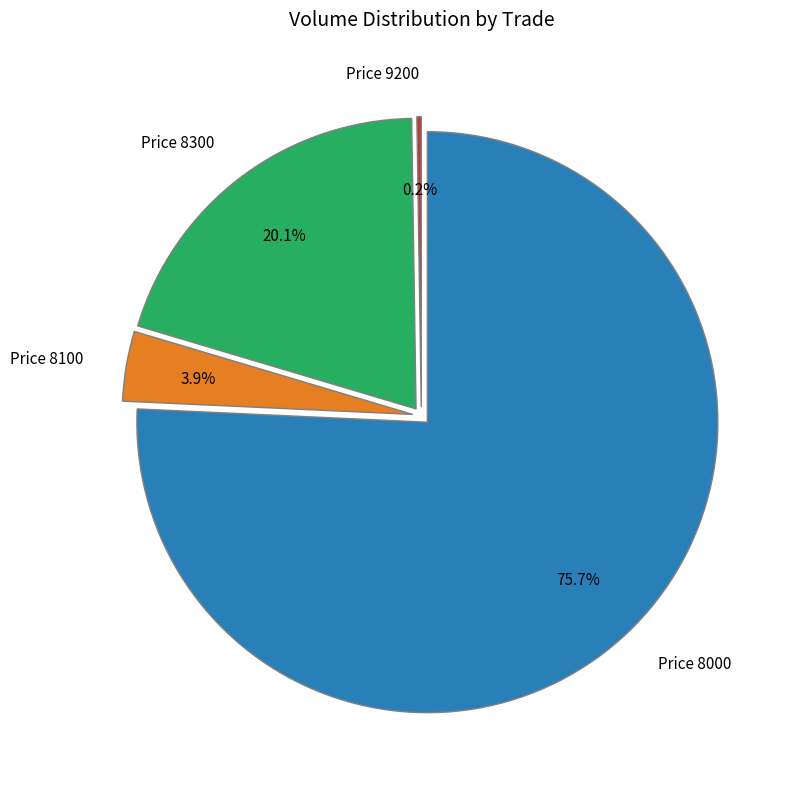

Is the sum of Price 8100 and Price 8000 greater than half?

Yes